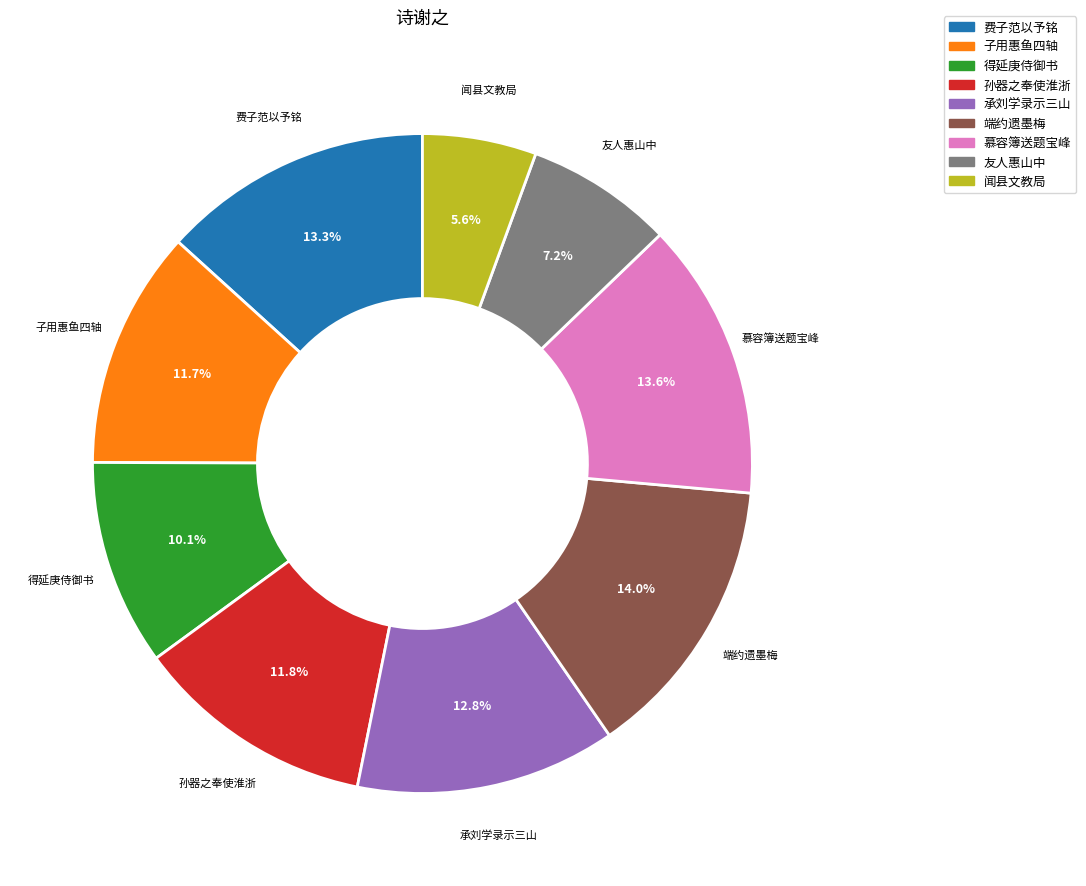

Combined, do 承刘学录示三山 and 子用惠鱼四轴 account for over 50%?

No